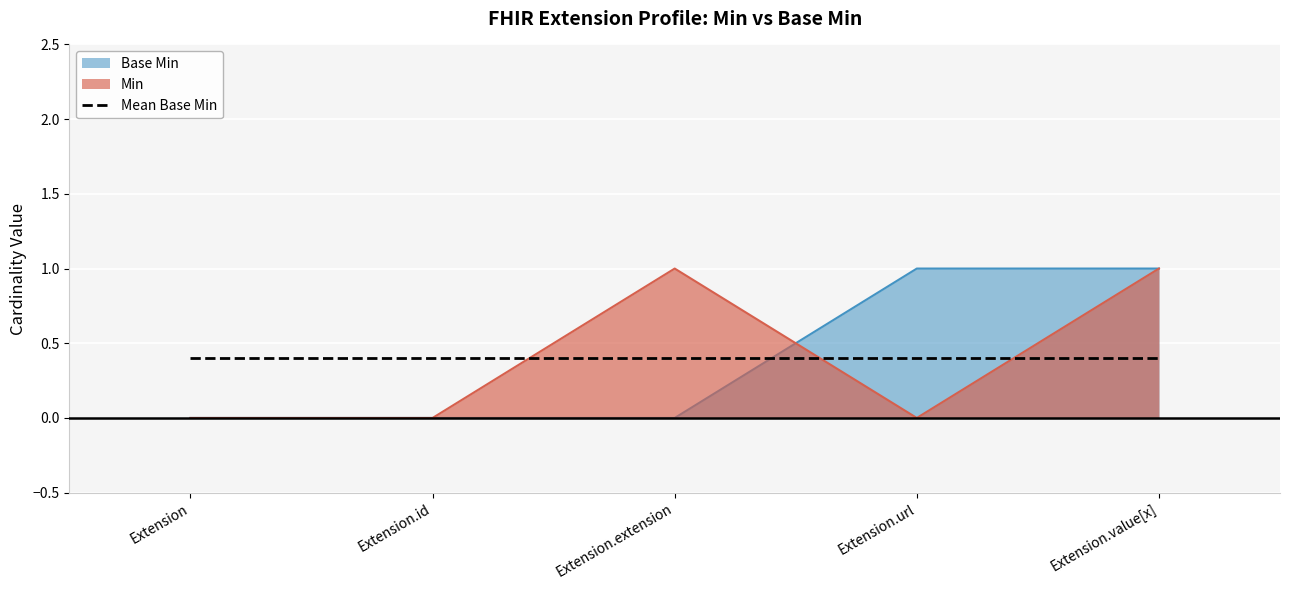

Reading right to left, transcribe all the data shown in this chart.

Min: Extension.value[x]=1	Extension.url=0	Extension.extension=1	Extension.id=0	Extension=0
Base Min: Extension.value[x]=1	Extension.url=1	Extension.extension=0	Extension.id=0	Extension=0